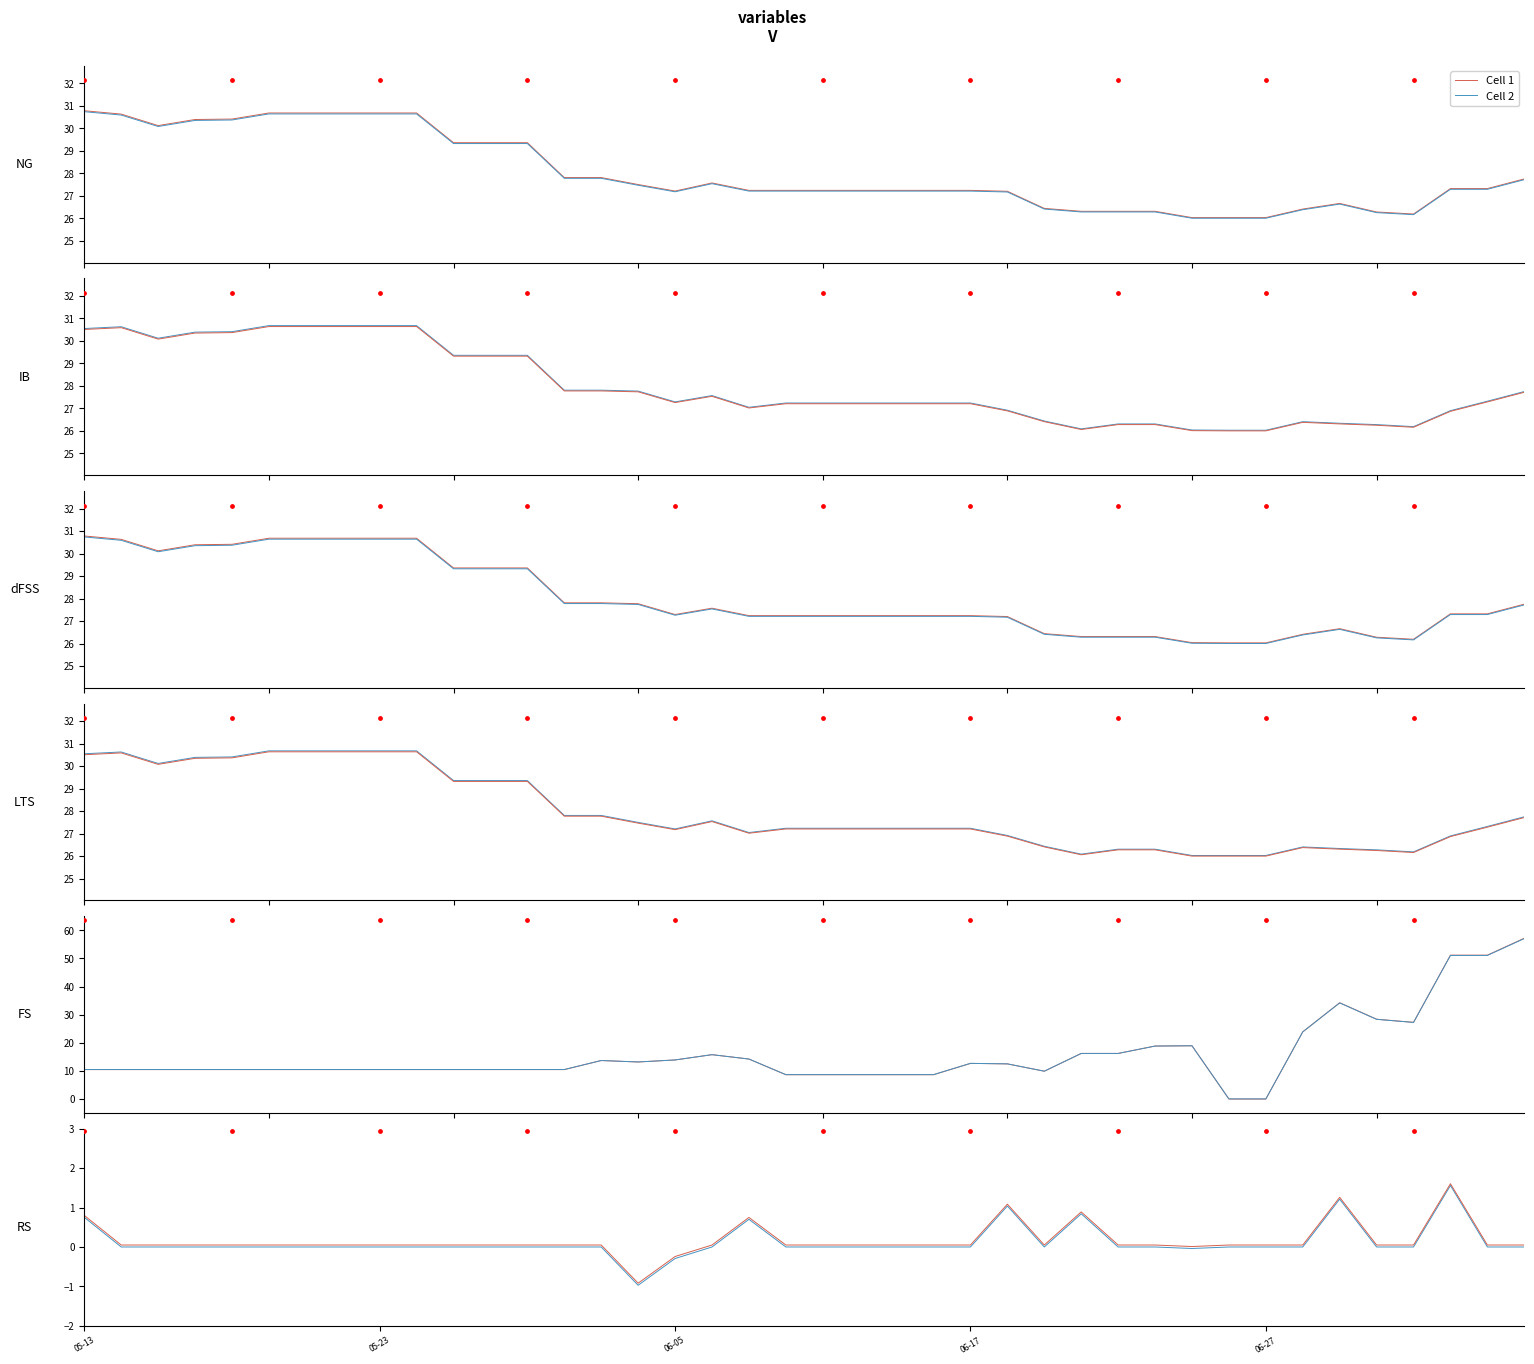

At how many categories does at least one series exceed 0?

38